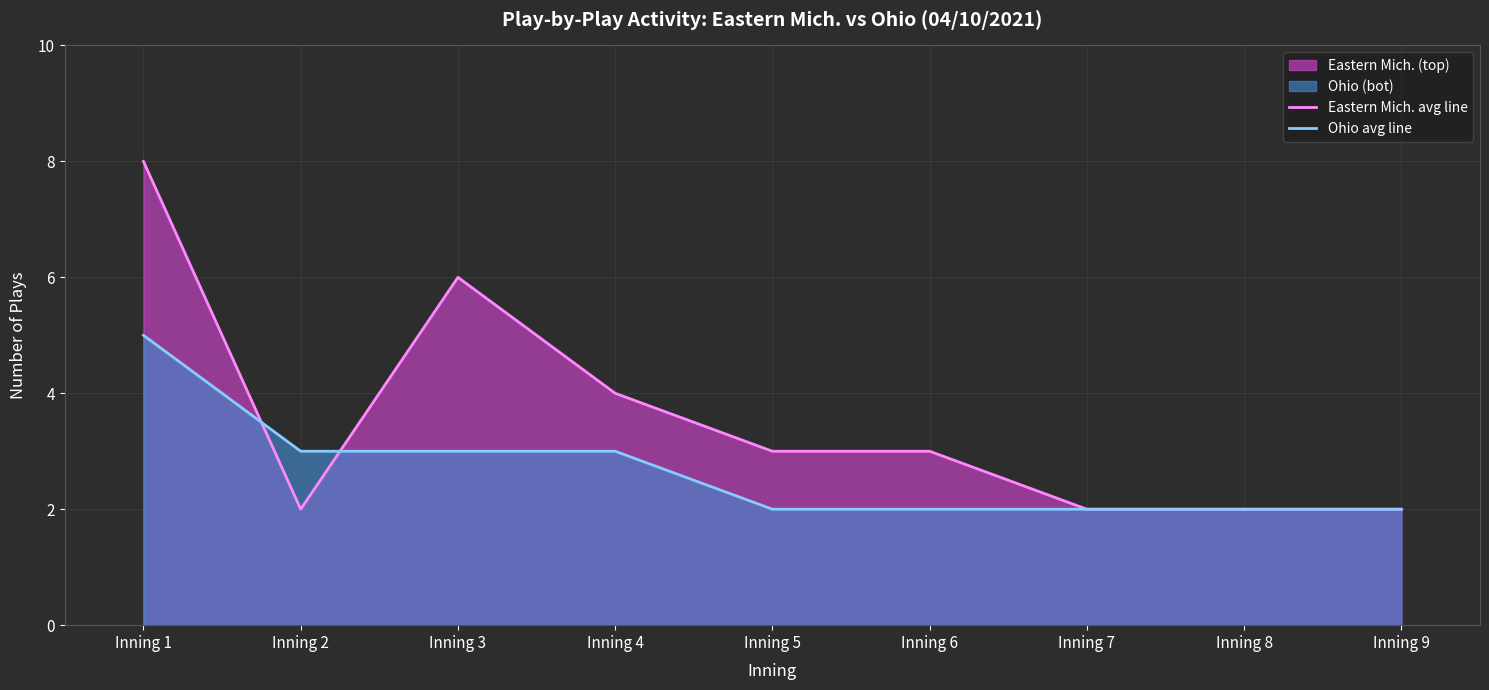

Where is the first local minimum for Eastern Mich. avg line?

Inning 2